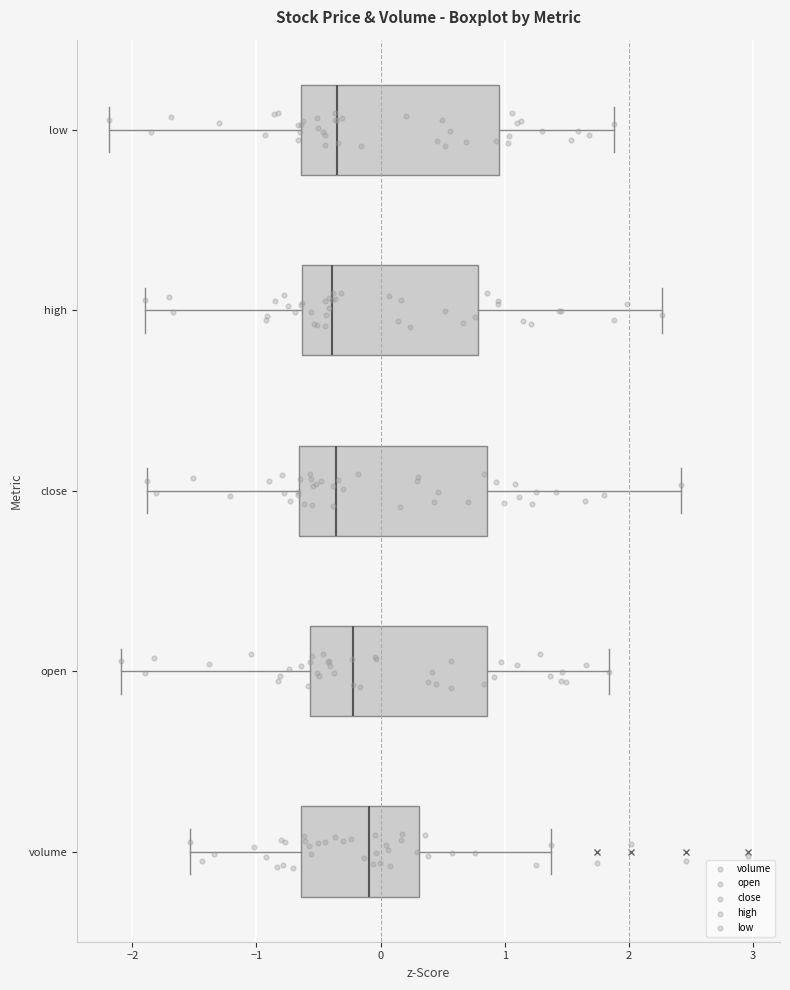

Reading bottom to top, read every box against the x-axis: the position of its median line, the range the box covers, and the ends of its whiskers. The values are not printed on the chart, so give them approximately, as read against the axis.

volume: median -0.1, box -0.6 to 0.3, whiskers -1.5 to 1.4
open: median -0.2, box -0.6 to 0.9, whiskers -2.1 to 1.8
close: median -0.4, box -0.7 to 0.9, whiskers -1.9 to 2.4
high: median -0.4, box -0.6 to 0.8, whiskers -1.9 to 2.3
low: median -0.3, box -0.6 to 1.0, whiskers -2.2 to 1.9